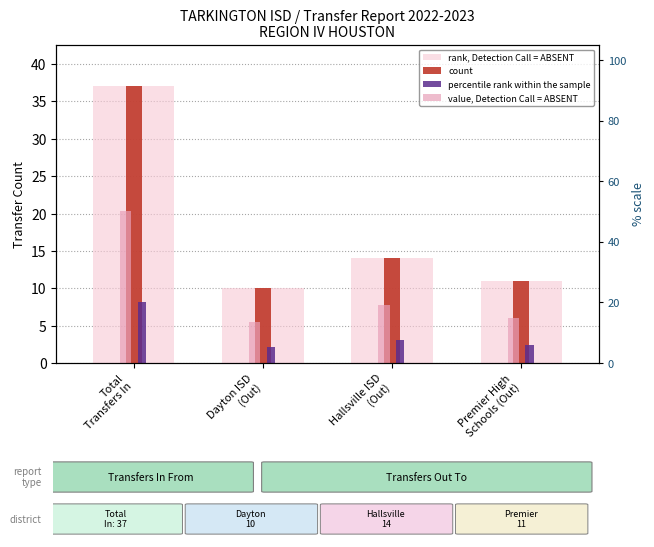

Reading left to right, transcribe all the data shown in this chart.

rank, Detection Call = ABSENT: 37.0	10.0	14.0	11.0
count: 37.0	10.0	14.0	11.0
percentile rank within the sample: 8.1	2.2	3.1	2.4
value, Detection Call = ABSENT: 20.4	5.5	7.7	6.1